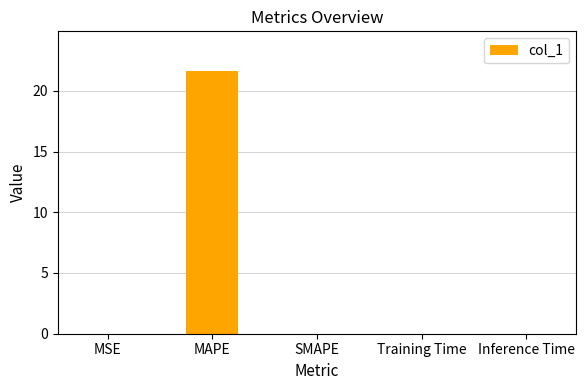

The chart shows a value of 0.0 at MSE. True or false?

True